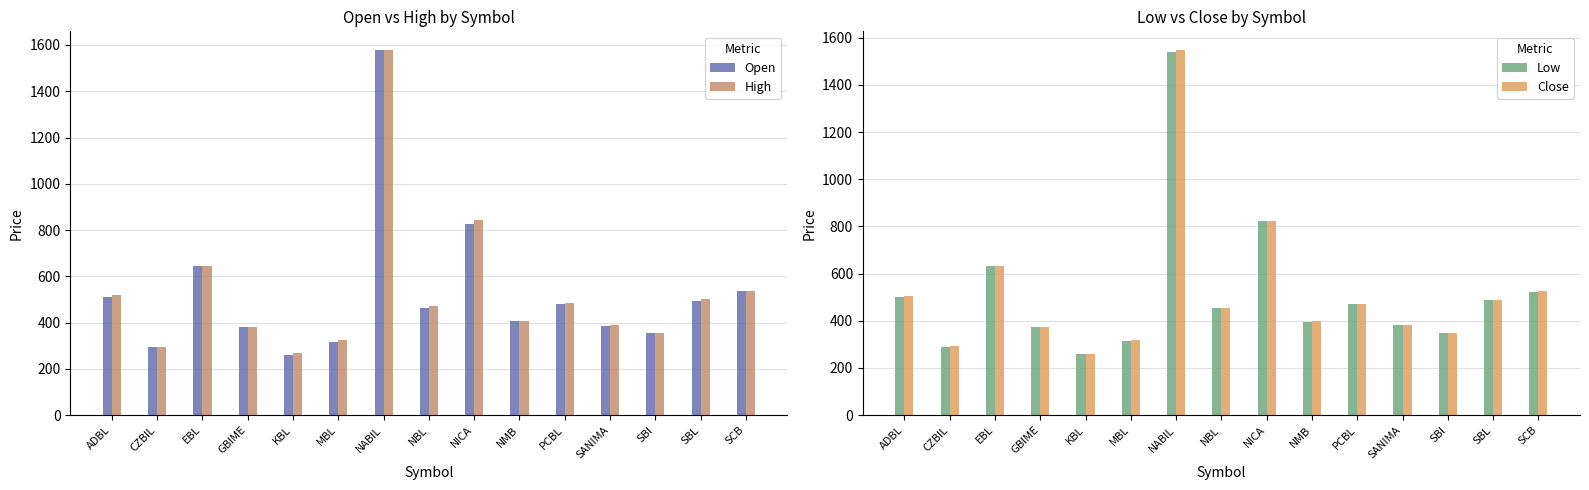

At how many categories does at least one series exceed 603?

3